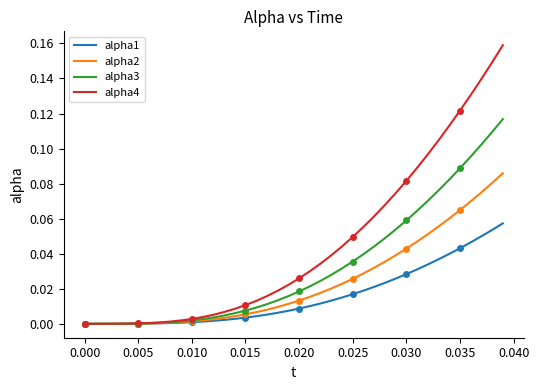

True or false: alpha1 and alpha2 intersect in this chart.

False